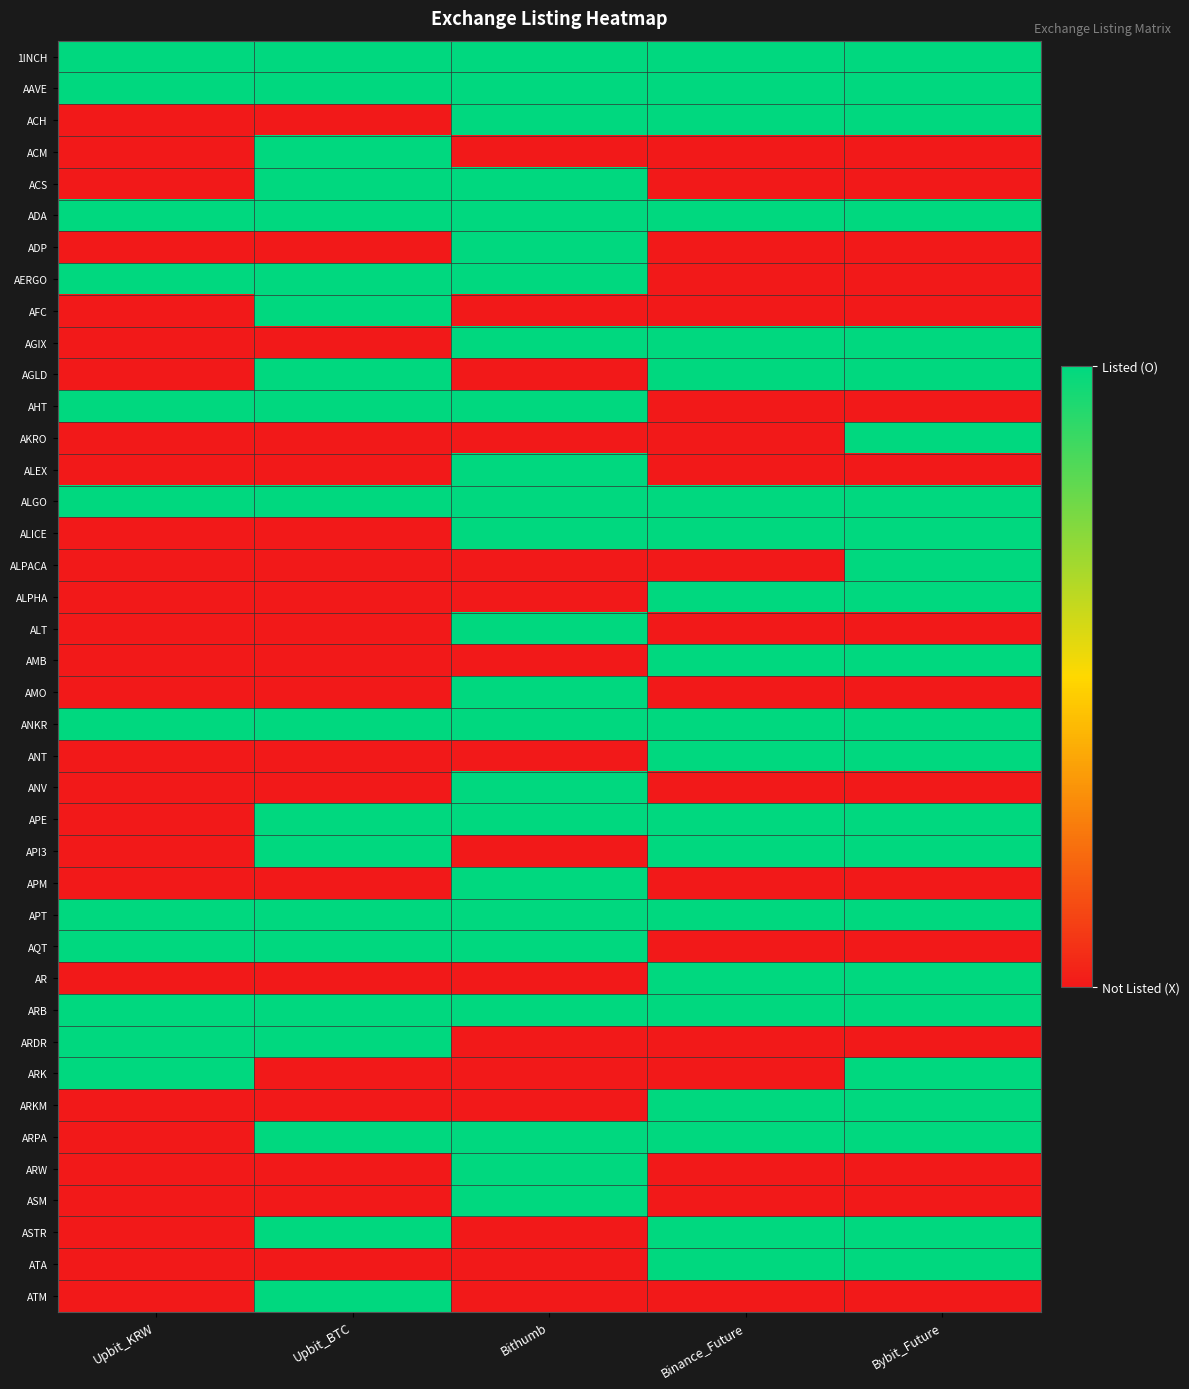

What is the total value across all series at Binance_Future?

21